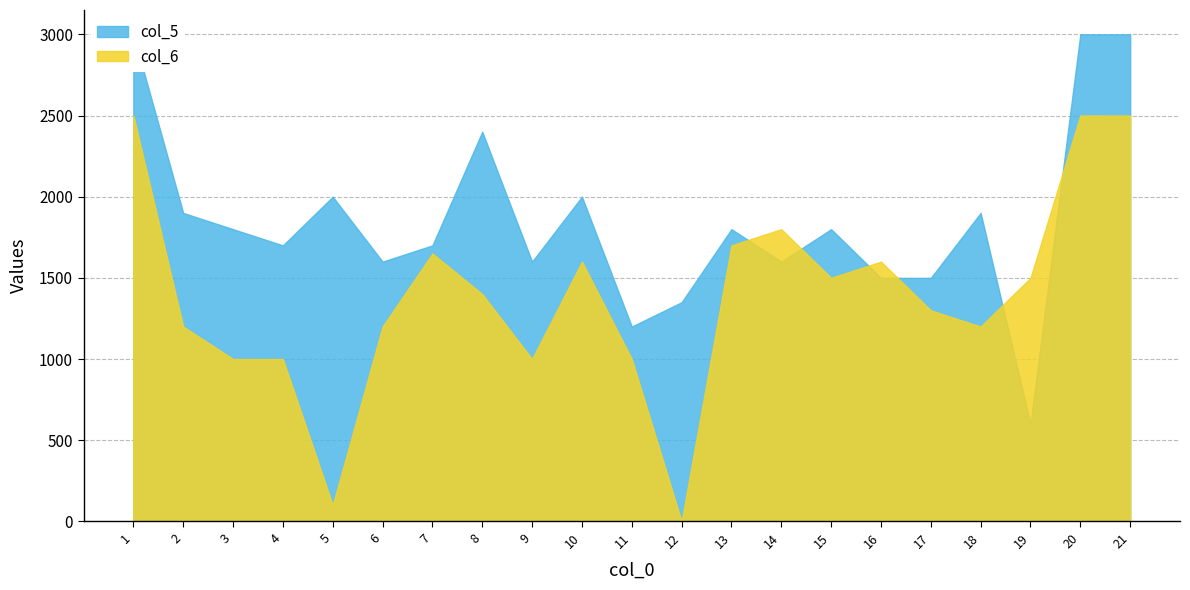

How many values in the col_5 series exceed 1800?

8